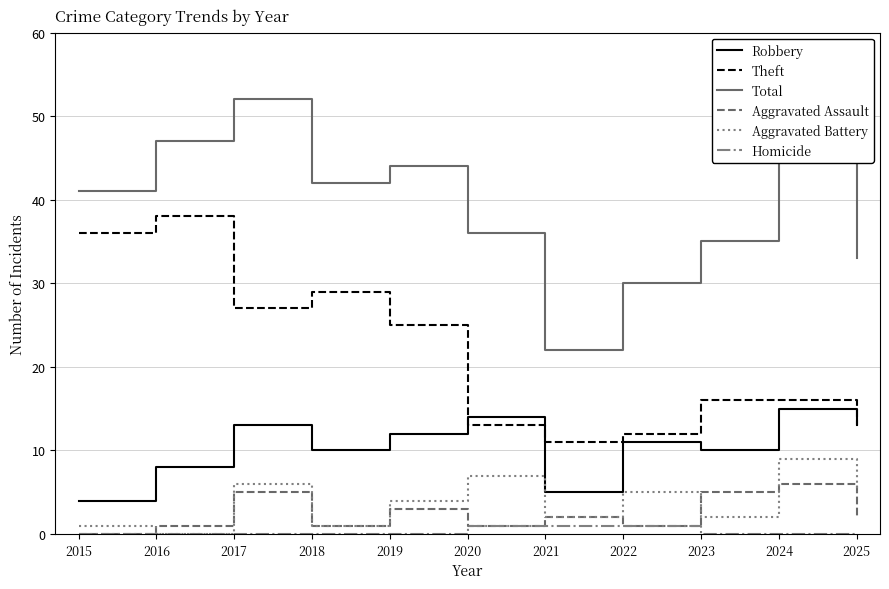

Which series has the widest spread of values?

Total